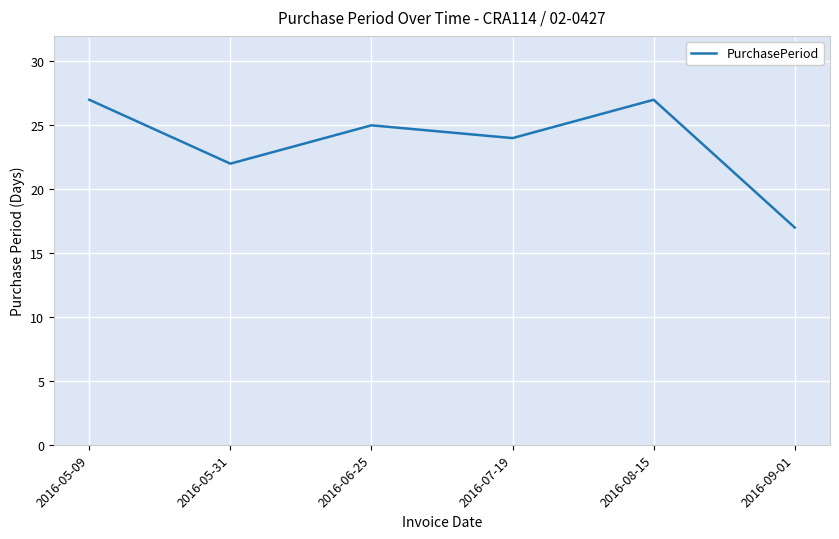

How many series are shown in this chart?

1